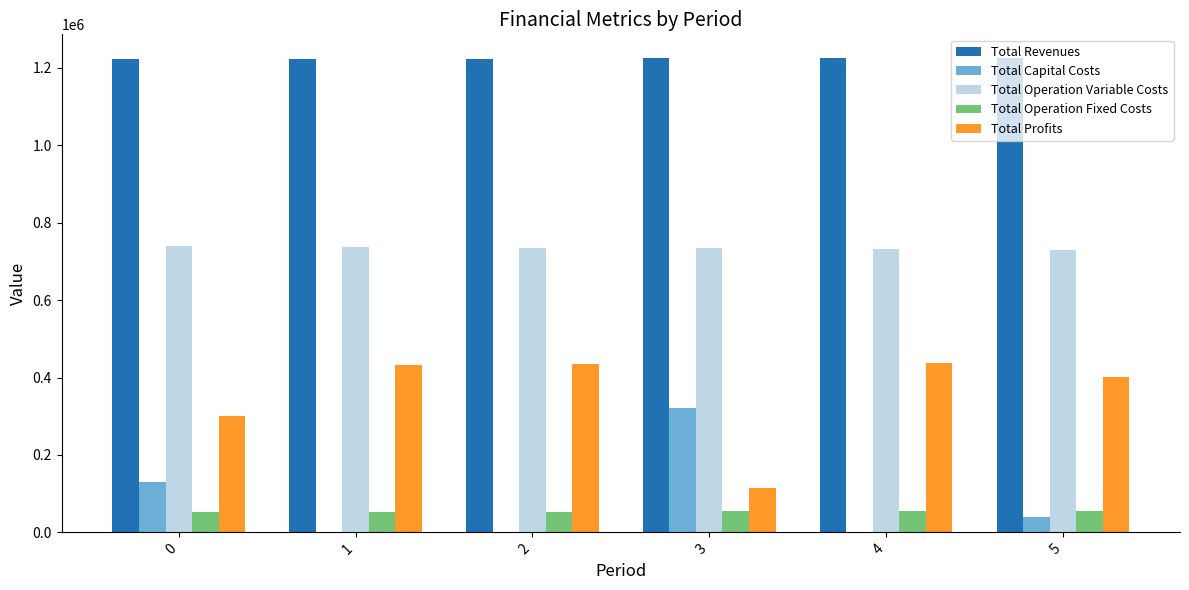

What is the sum of all Total Revenues values?

7345546.4